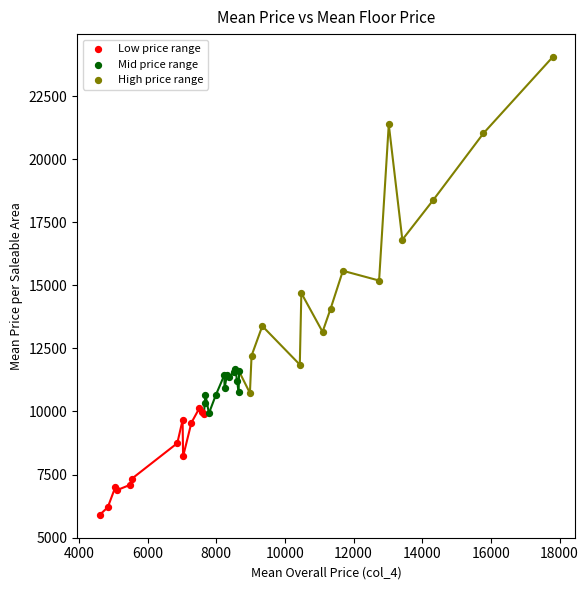

Which series contains the highest Y value?

High price range